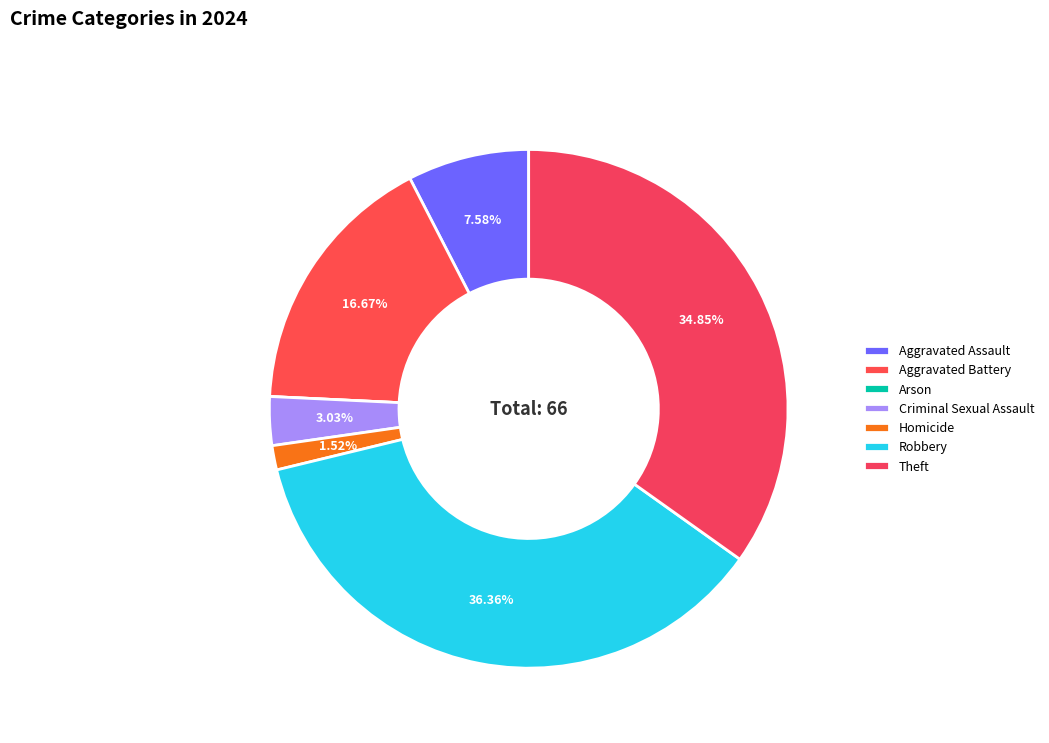

Which slice is the smallest?

Arson